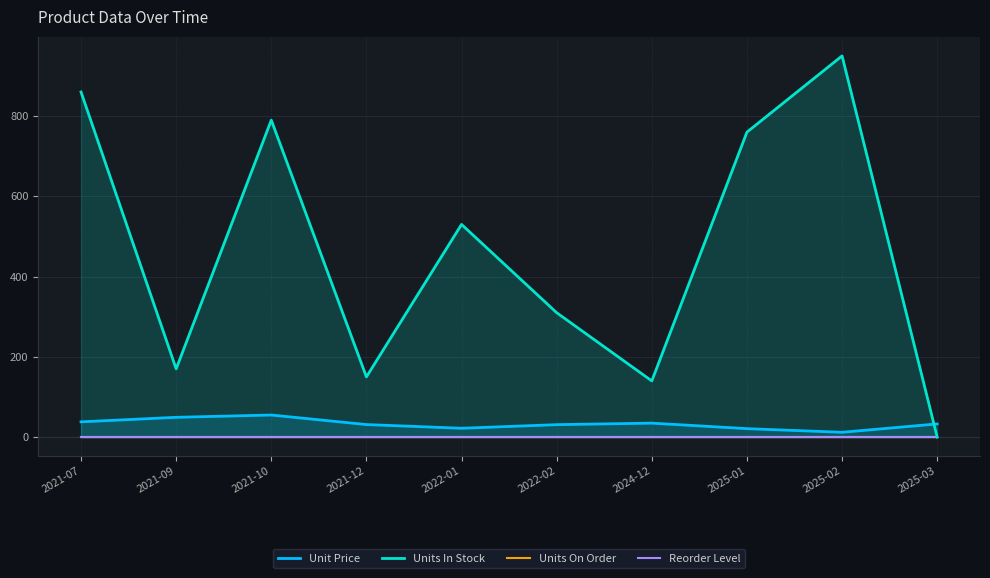

How many categories are shown in the chart?

10